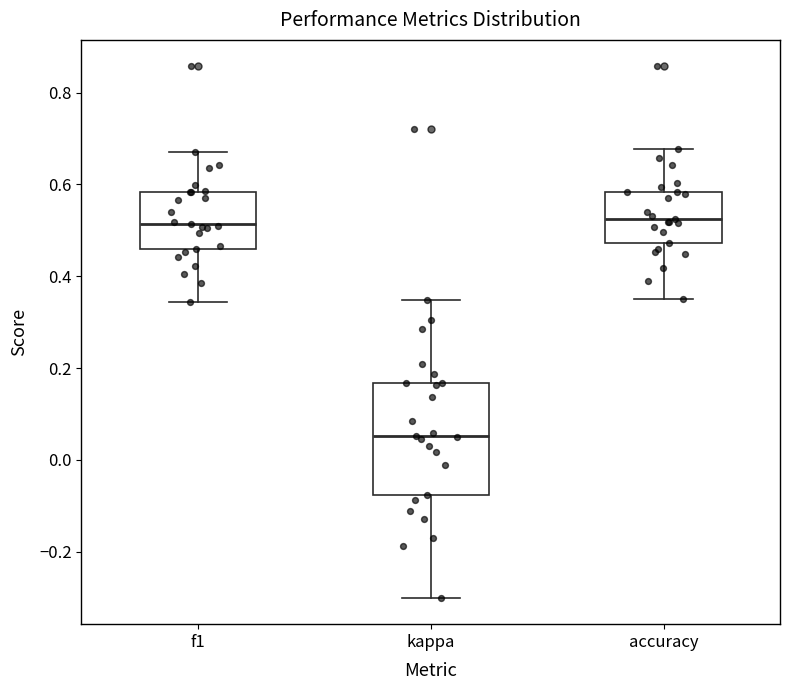

Which box has the lowest median line?

kappa